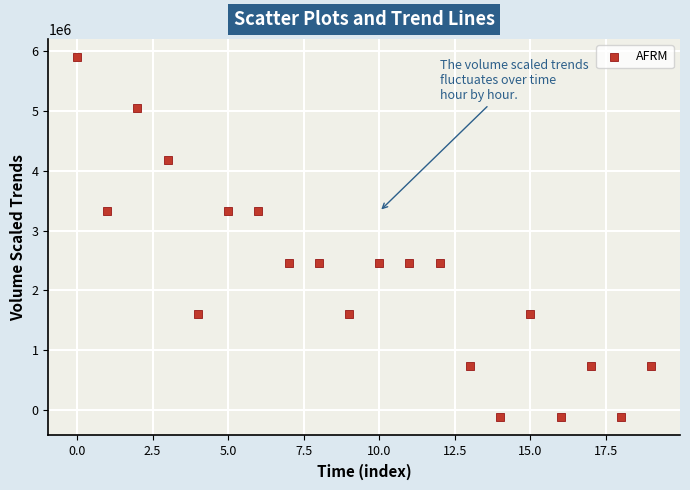

What is the range of Y values (max minus min)?

6025288.5